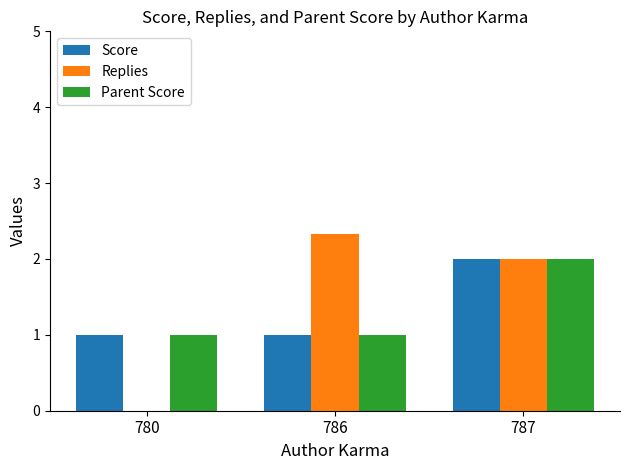

Which series has the largest total across all categories?

Replies